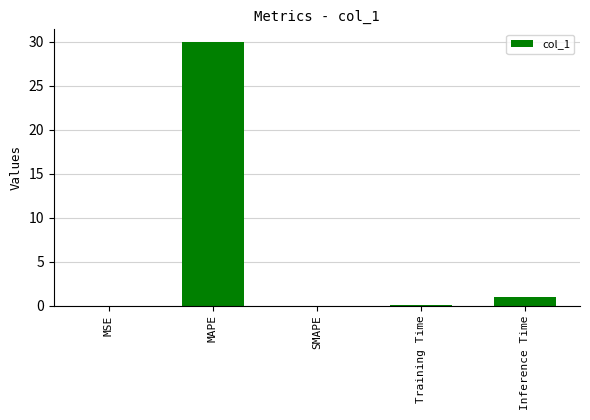

True or false: the data shows 0.0 at SMAPE.

True